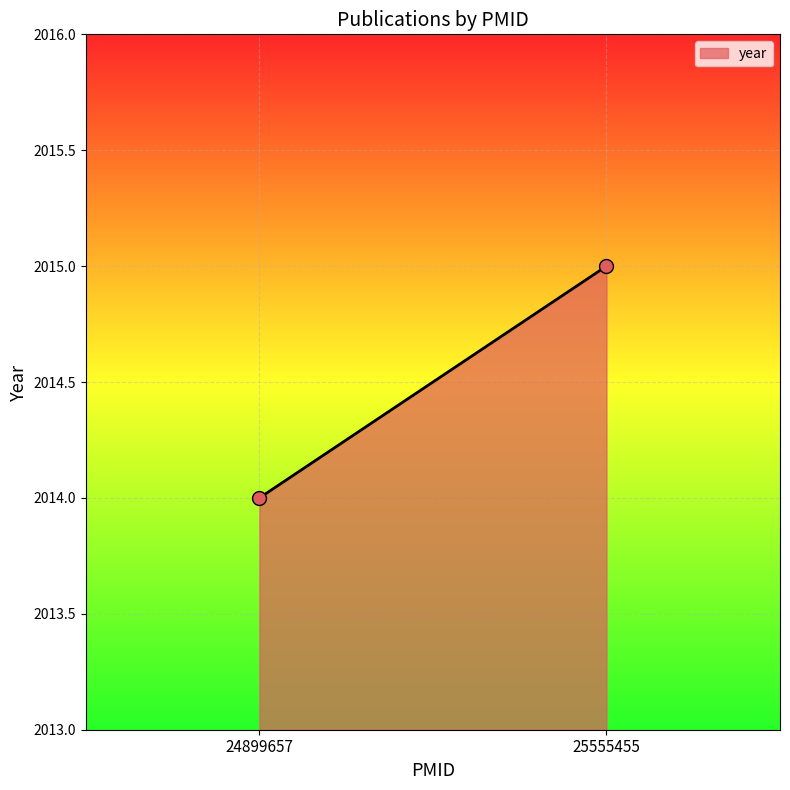

Count the number of points in this scatter plot.

2